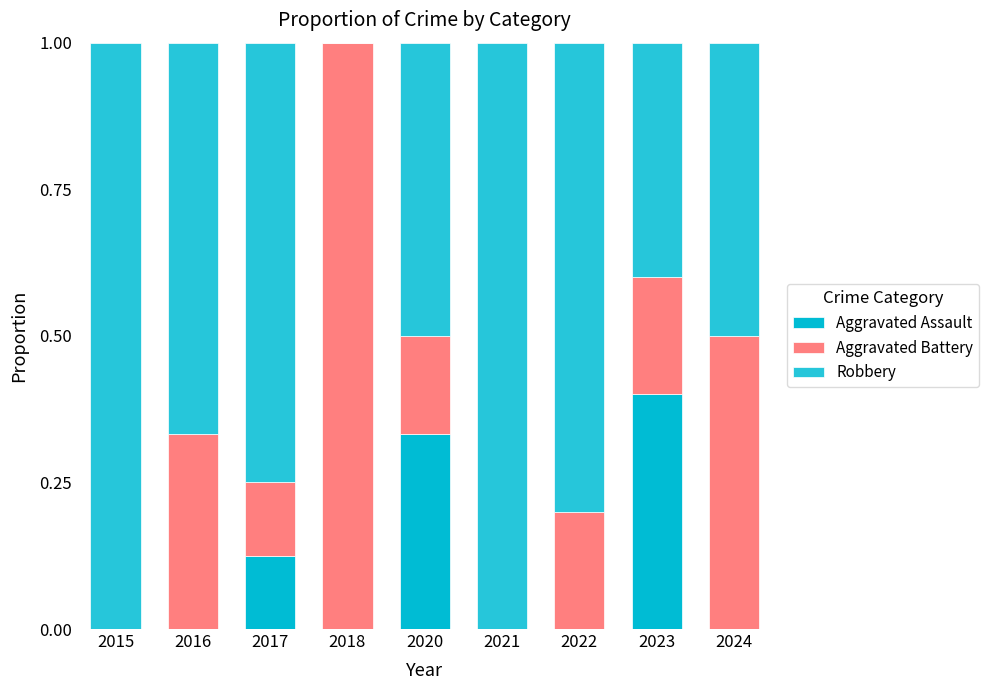

Count the number of data series in this chart.

3